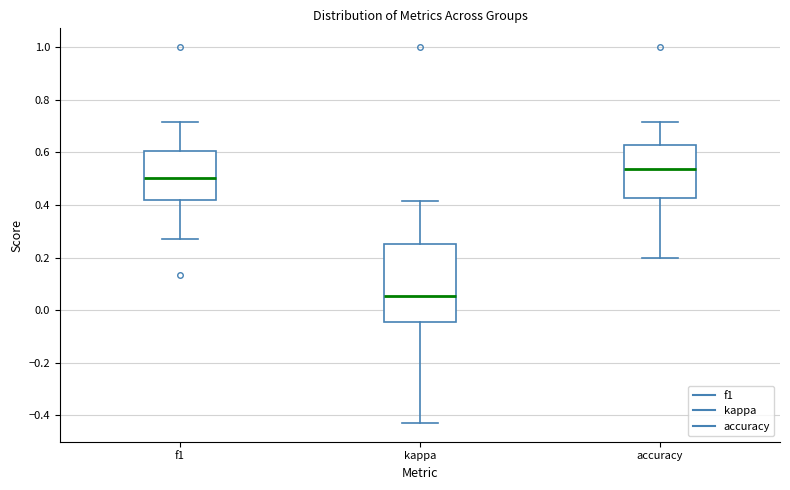

Reading left to right, read every box against the y-axis: the position of its median line, the range the box covers, and the ends of its whiskers. The values are not printed on the chart, so give them approximately, as read against the axis.

f1: median 0.50, box 0.42 to 0.60, whiskers 0.28 to 0.72
kappa: median 0.06, box -0.04 to 0.26, whiskers -0.42 to 0.42
accuracy: median 0.54, box 0.42 to 0.62, whiskers 0.20 to 0.72